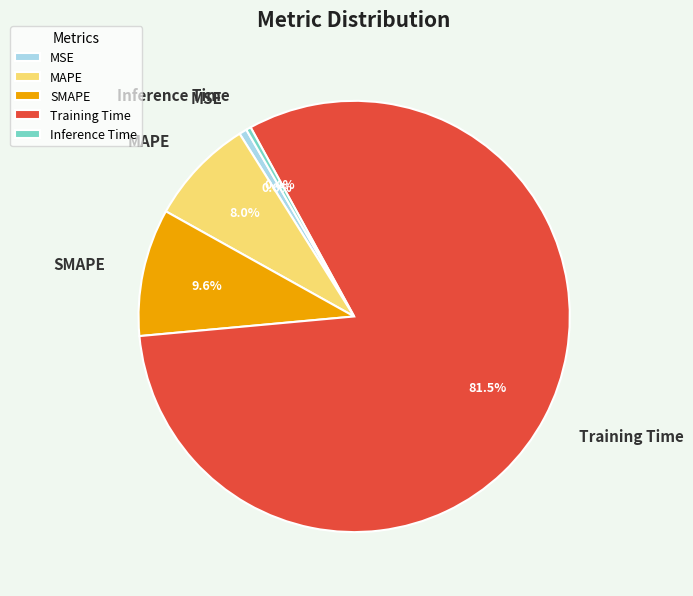

Between MSE and MAPE, which is larger?

MAPE